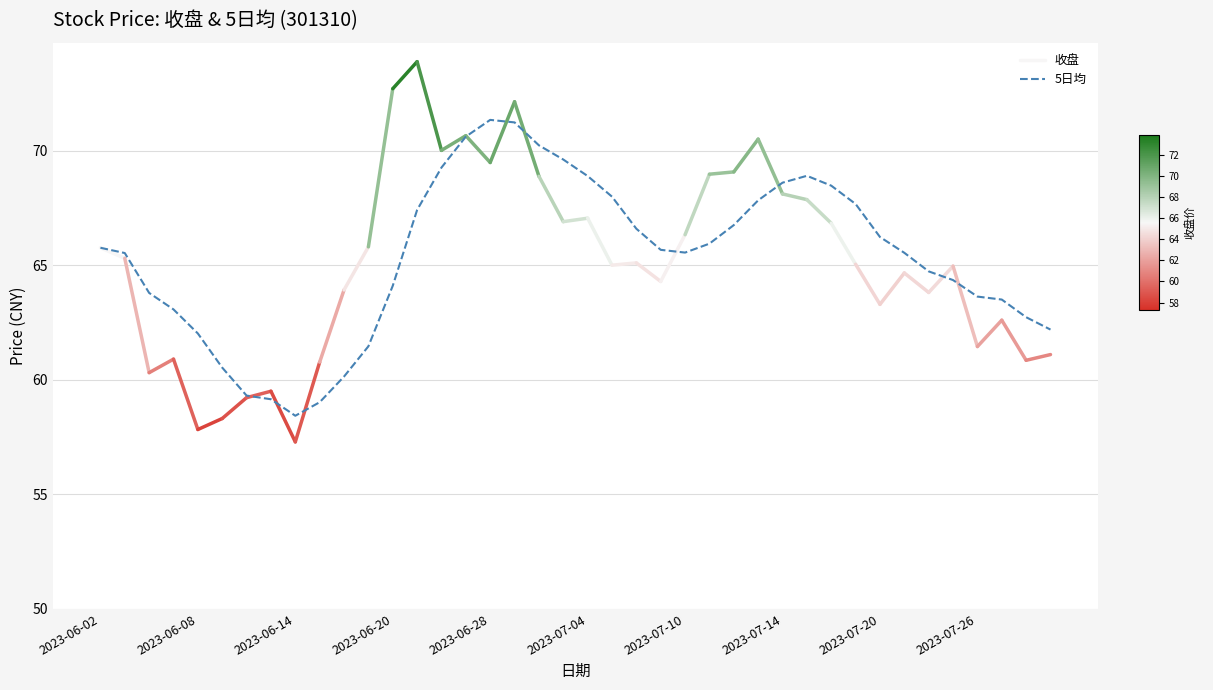

The 5日均 series shows 65.8 at 2023-06-02. True or false?

True